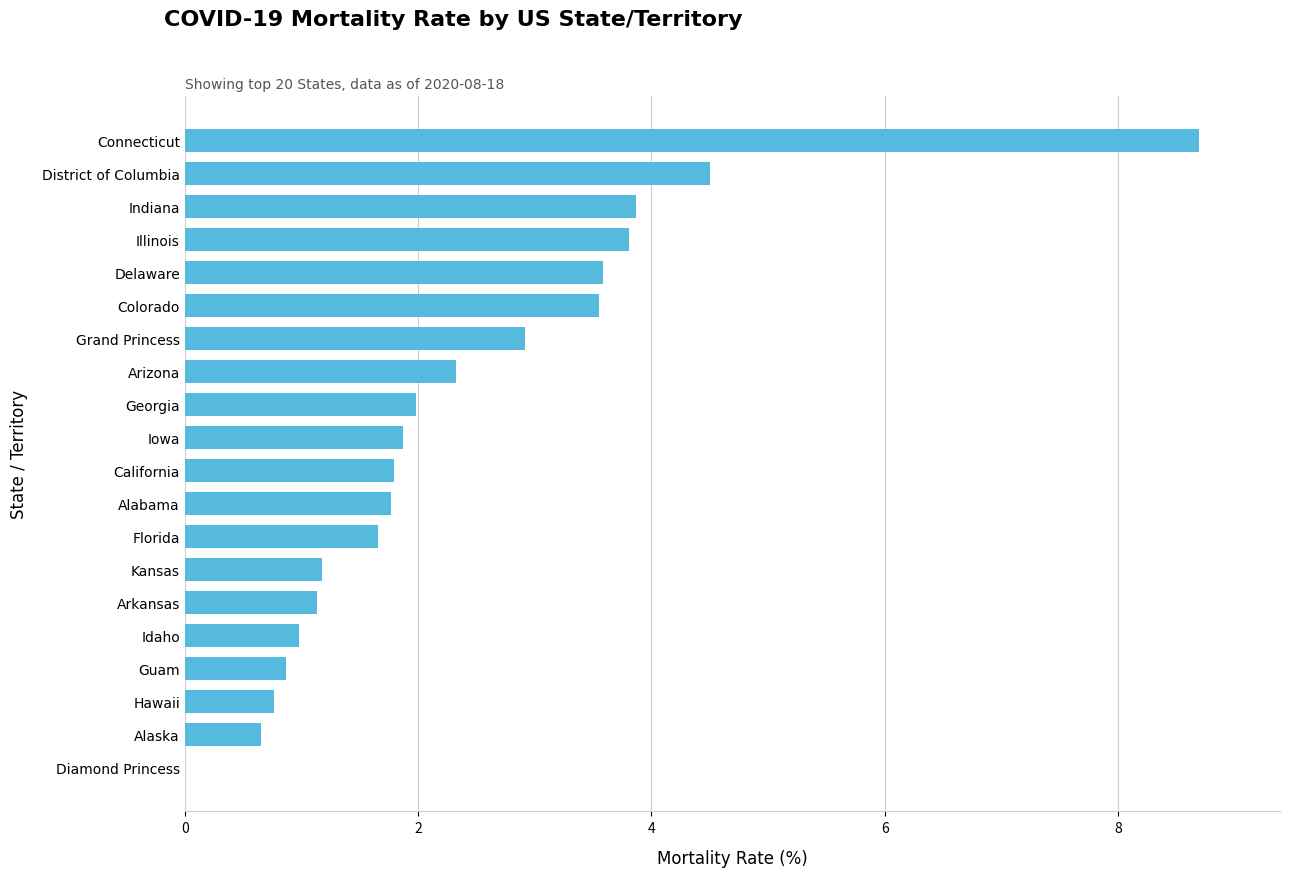

How many distinct data groups are displayed?

1